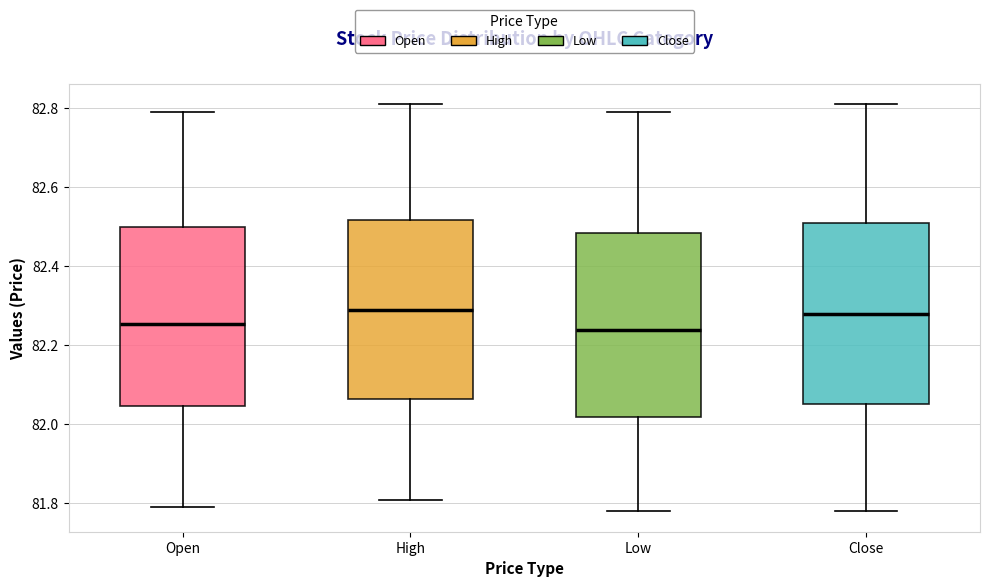

Where is the upper edge of the box for Low on the y-axis? The values are not printed on the chart, so give them approximately, as read against the axis.

82.48